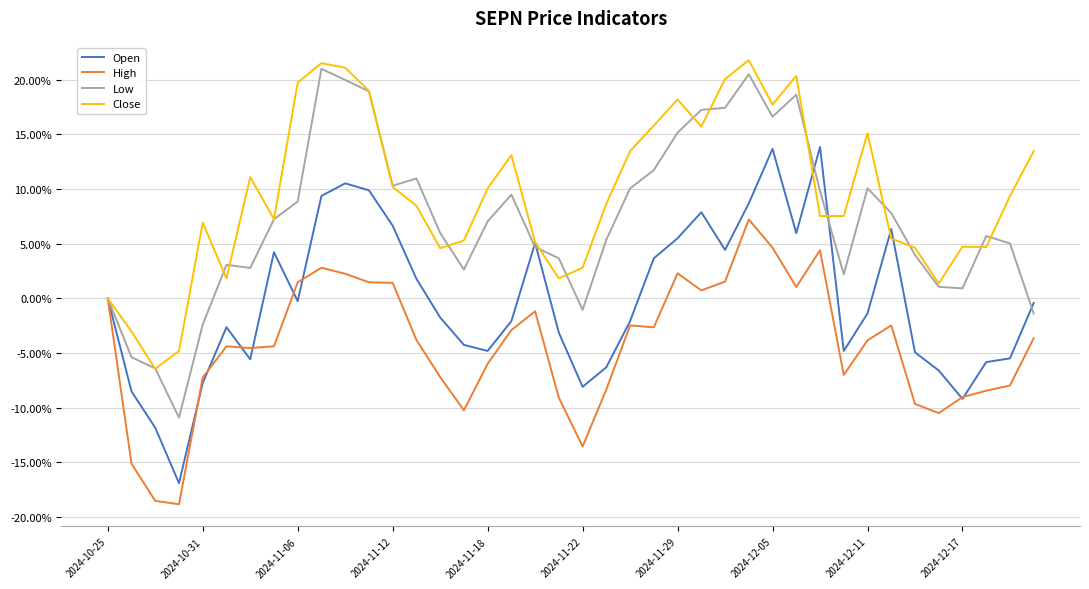

How many lines are shown in the chart?

4